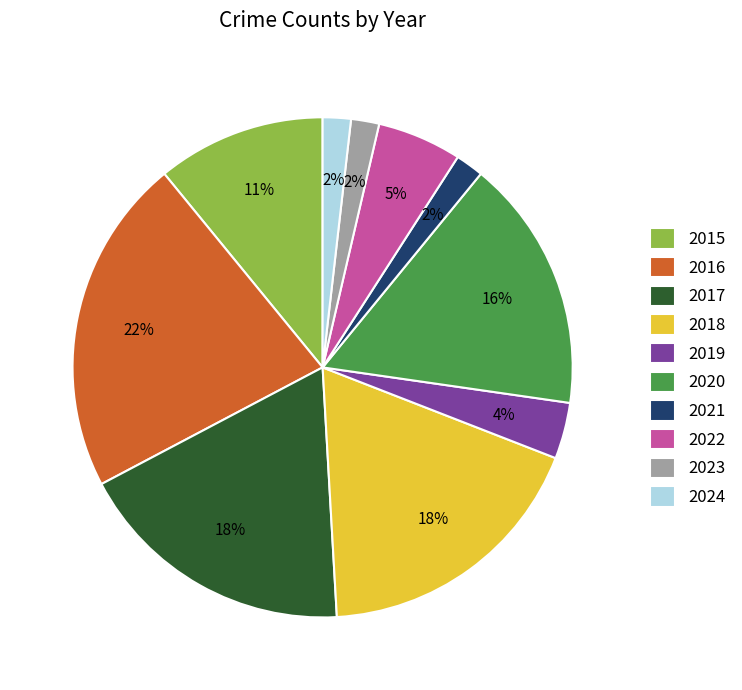

To the nearest percent, what is the difference between the largest and smallest slice percentages?

20%